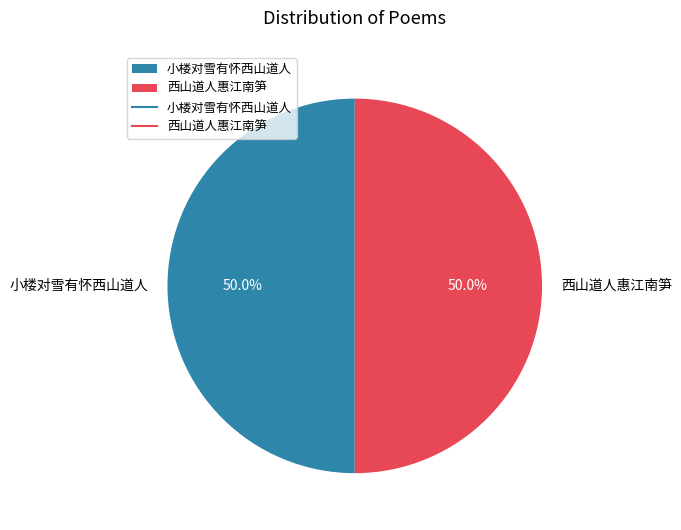

Approximately how many times larger is the value at 小楼对雪有怀西山道人 compared to 西山道人惠江南笋?

1.0